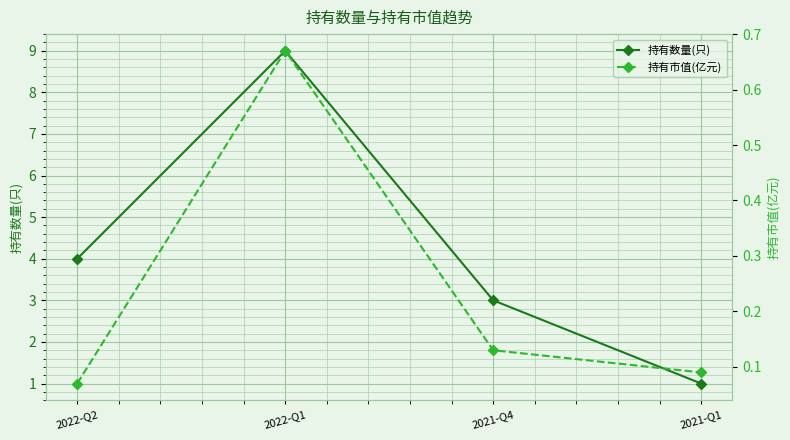

Which category has the highest value across all series?

2022-Q1